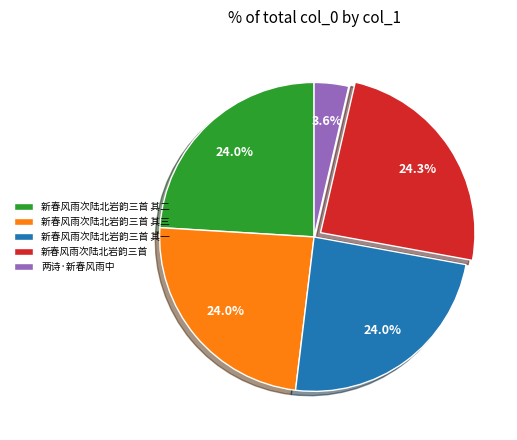

Count the number of slices in the pie.

5